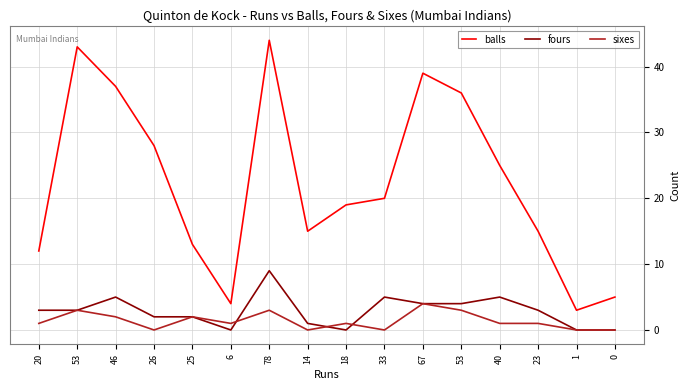

Is this an area chart (filled region under the line)?

No